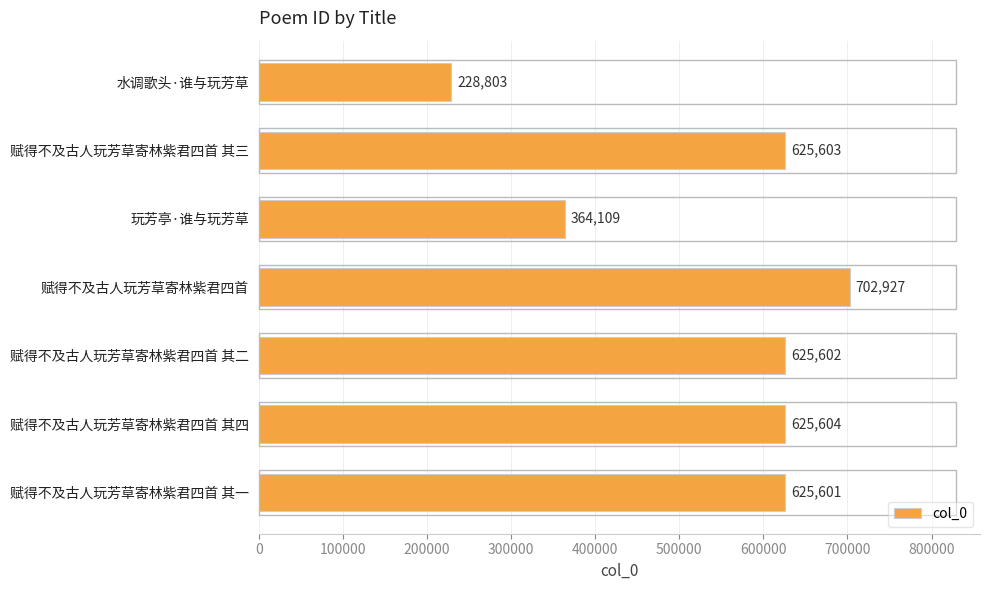

What is the label of the 5th bar from the top?

赋得不及古人玩芳草寄林紫君四首 其二